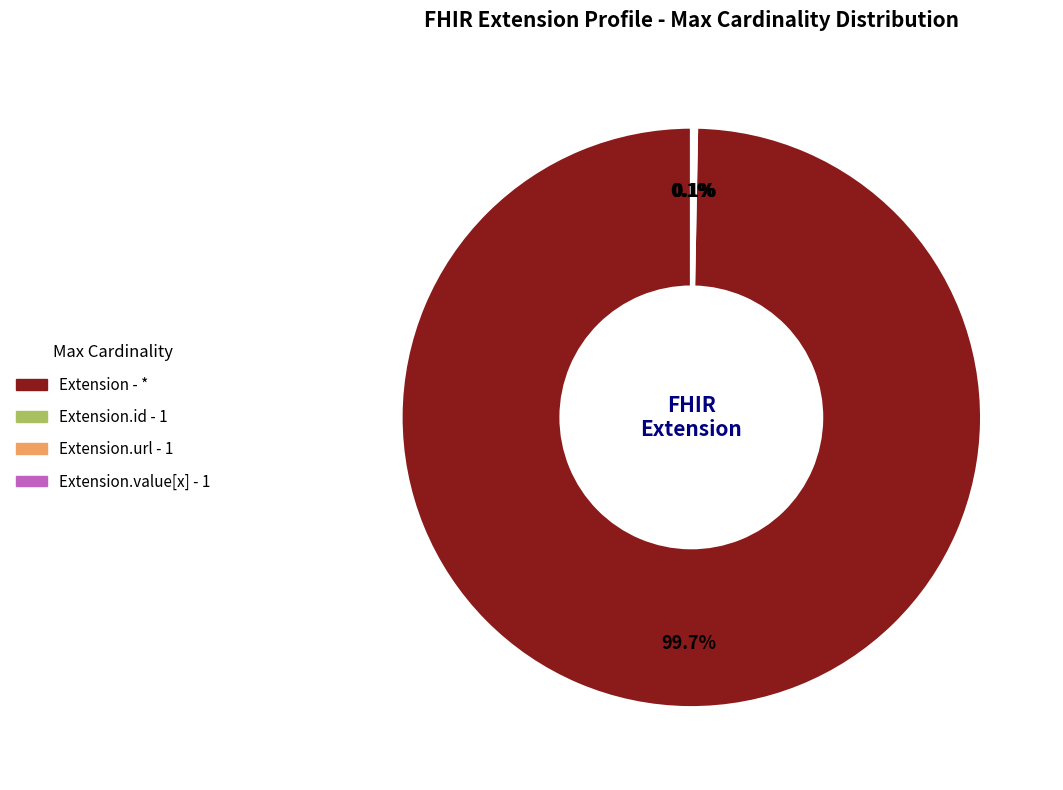

To the nearest percent, what is the average slice percentage?

25%